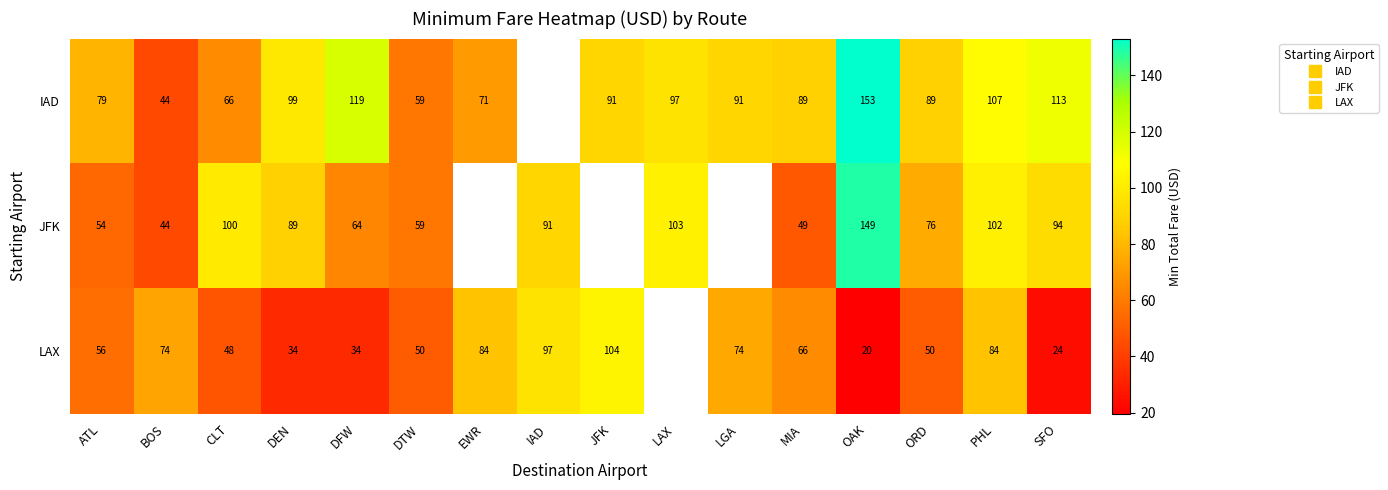

Count the number of data series in this chart.

3